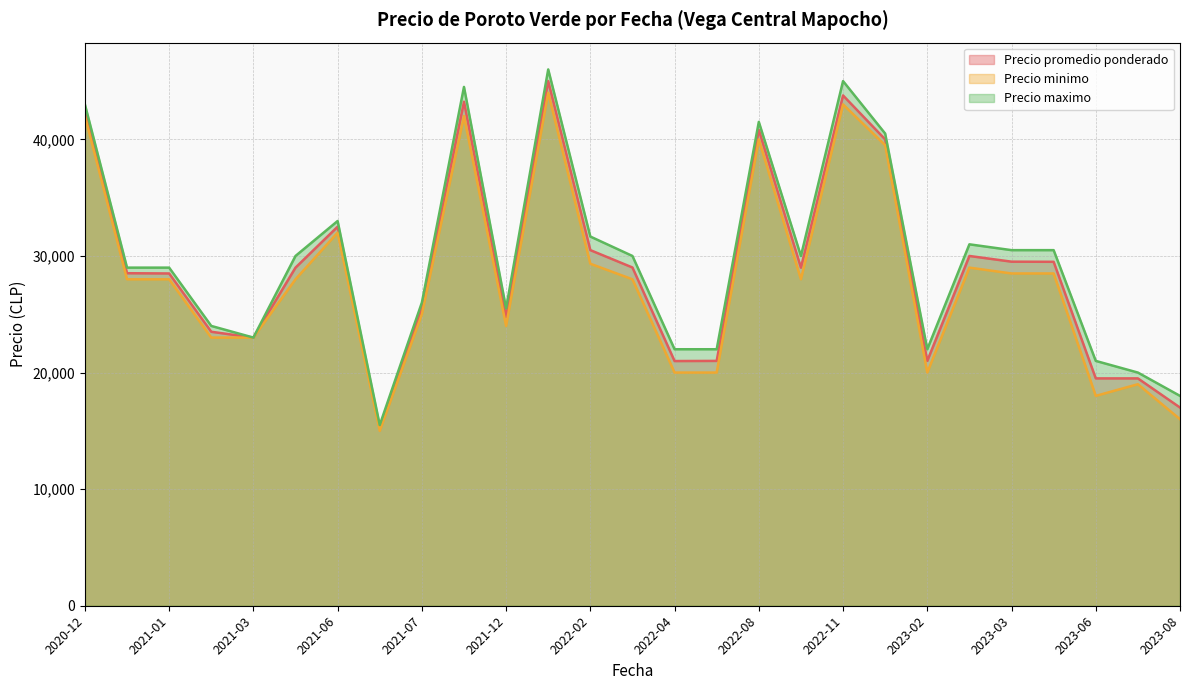

What is the sum of the Precio maximo values at 2022-06-29 and 2021-02-15?

46000